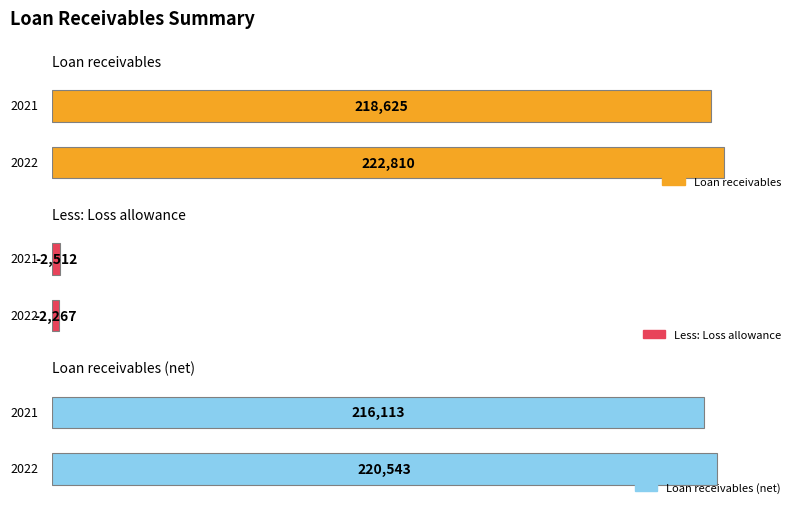

How many Loan receivables (net) values are between 216113 and 220543?

2